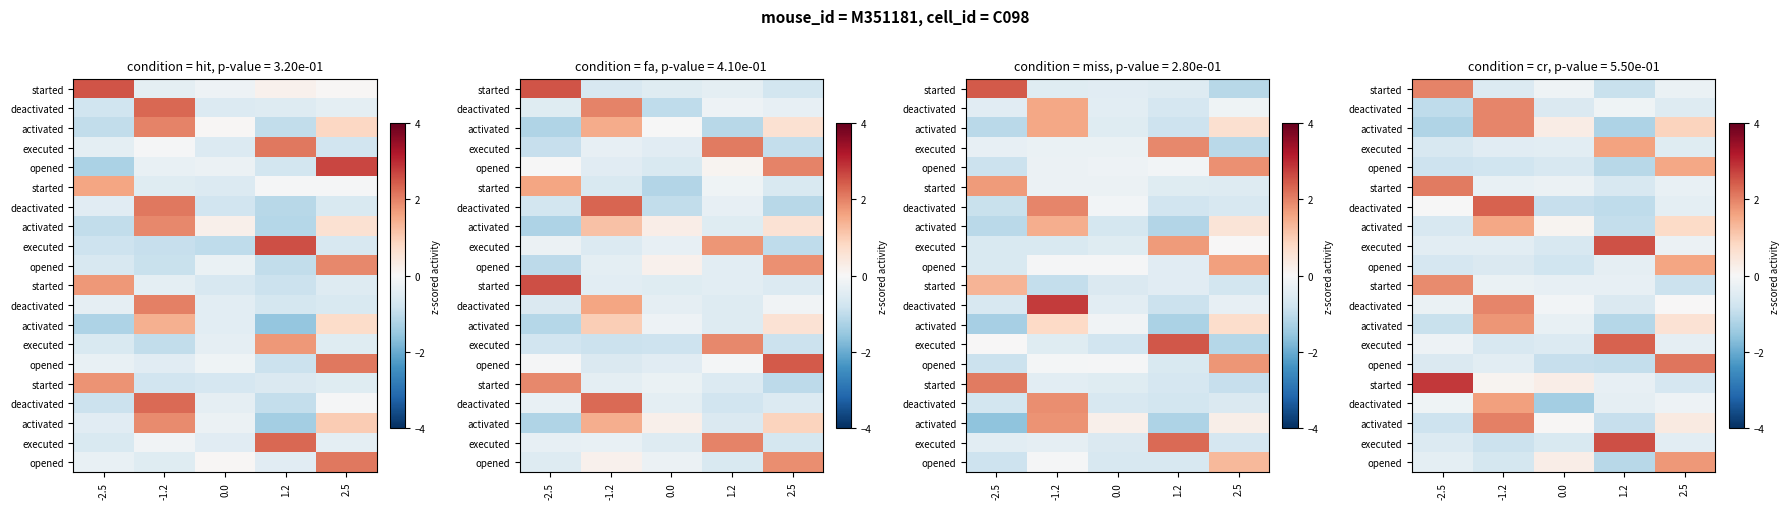

What is the difference between the maximum and minimum values in the row_0 series?

2.9